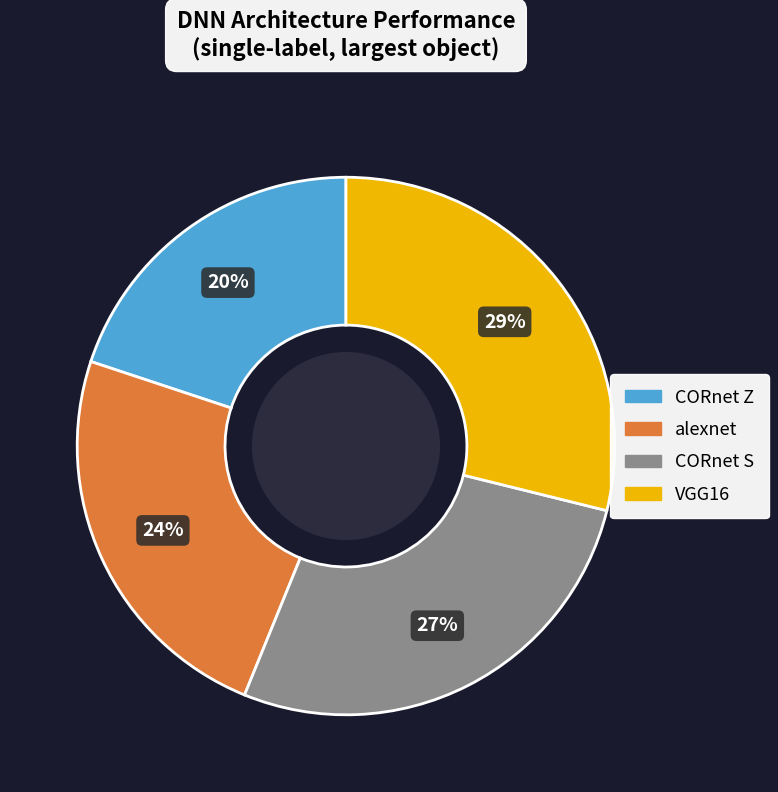

Is there any slice that represents more than half of the pie?

No